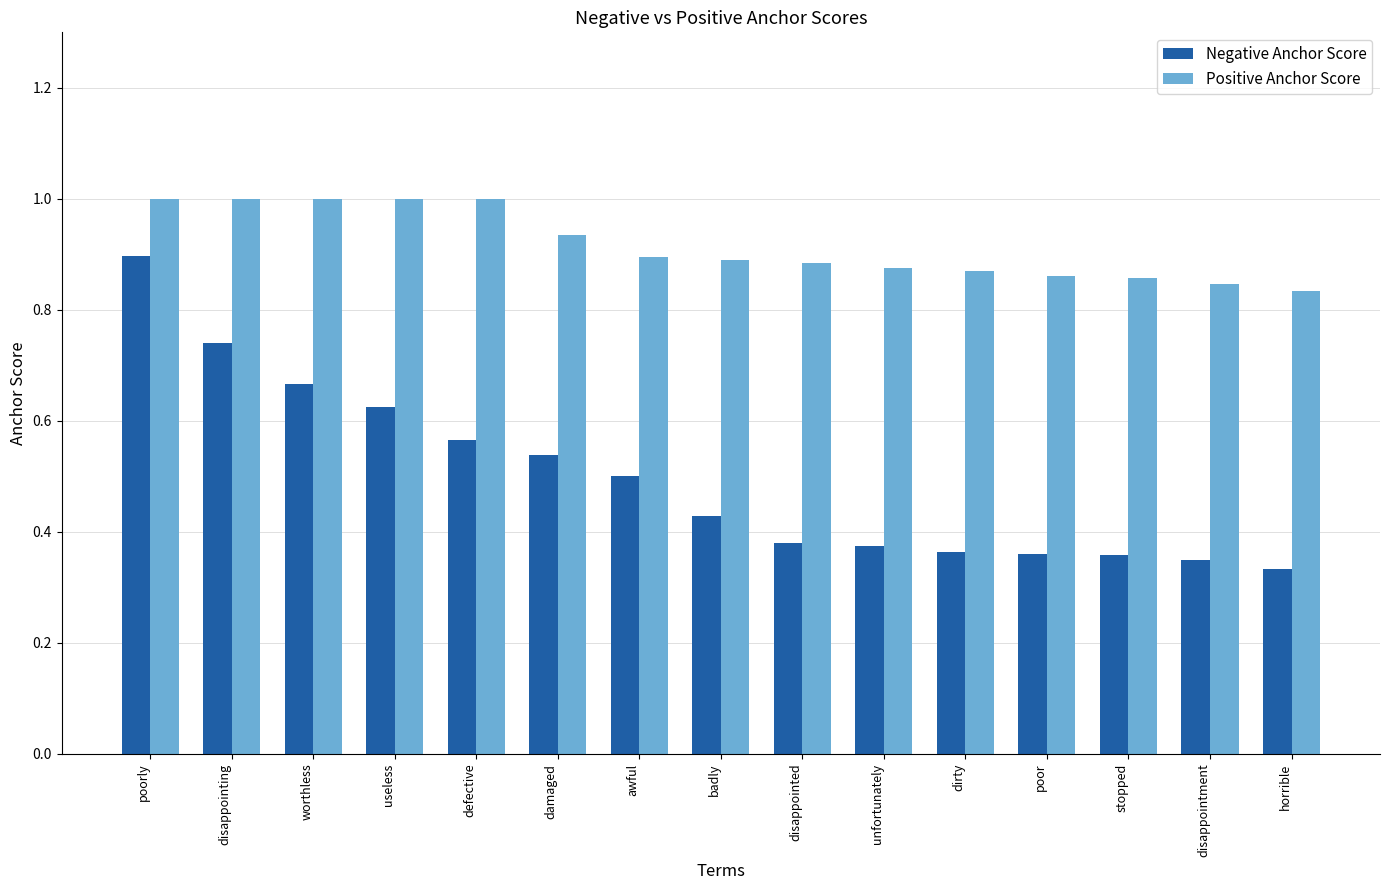

What is the sum of all Negative Anchor Score values?

7.5